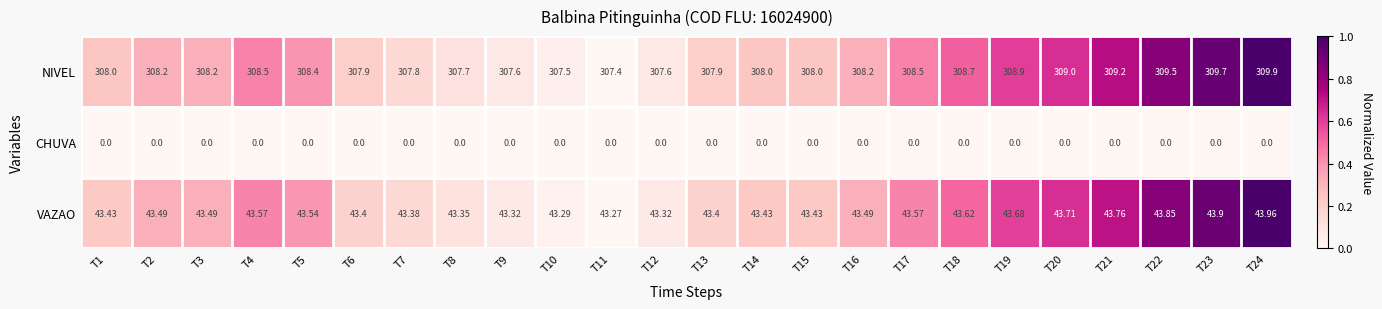

Which series has the widest spread of values?

NIVEL